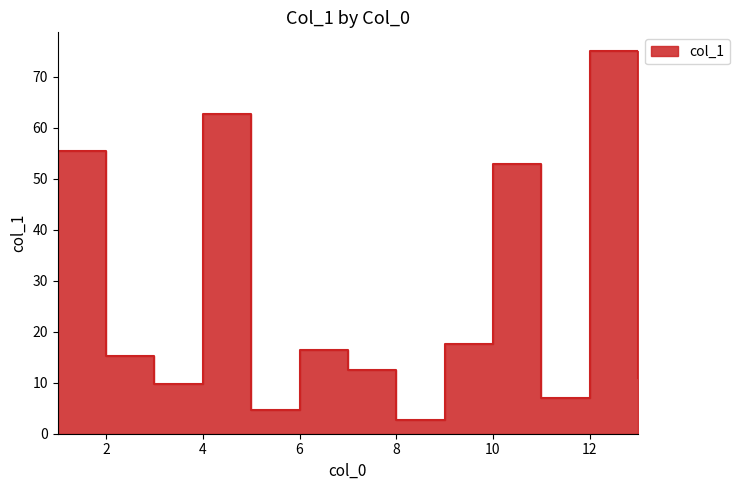

What is the greatest value displayed?

75.0